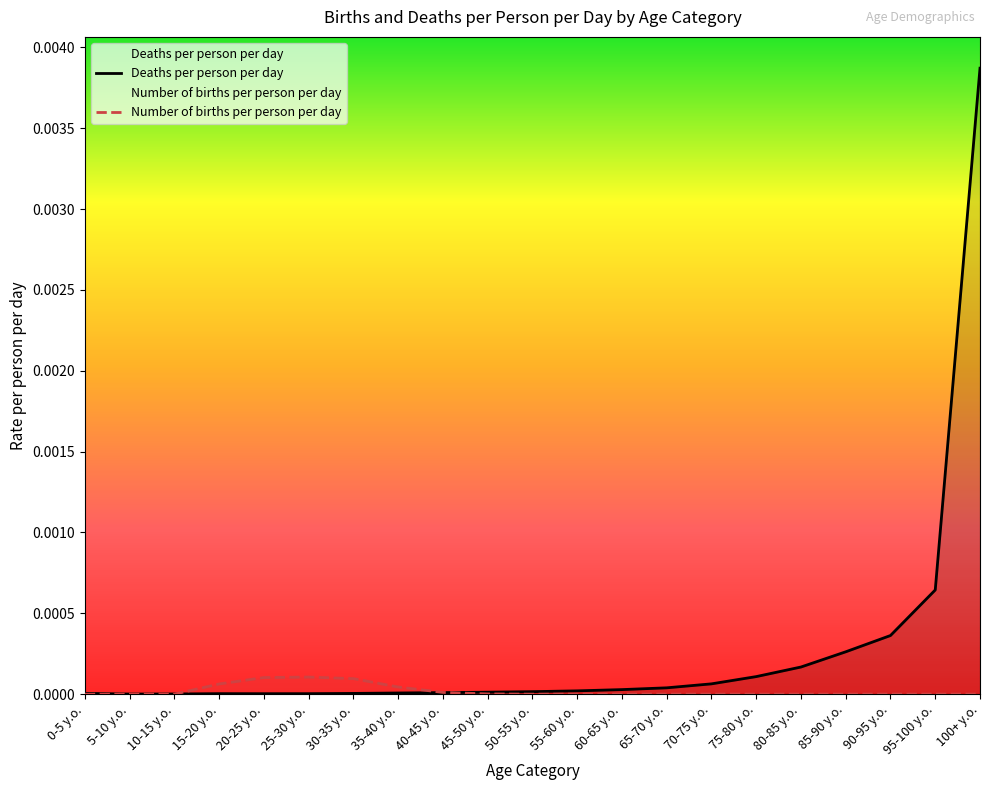

Which series has the largest total across all categories?

Deaths per person per day